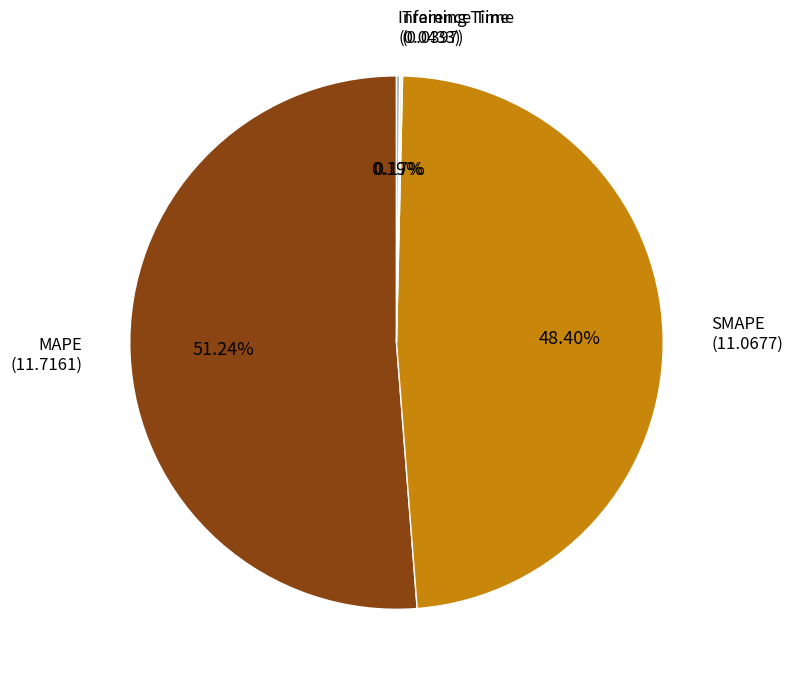

Is there a majority slice in this chart?

Yes